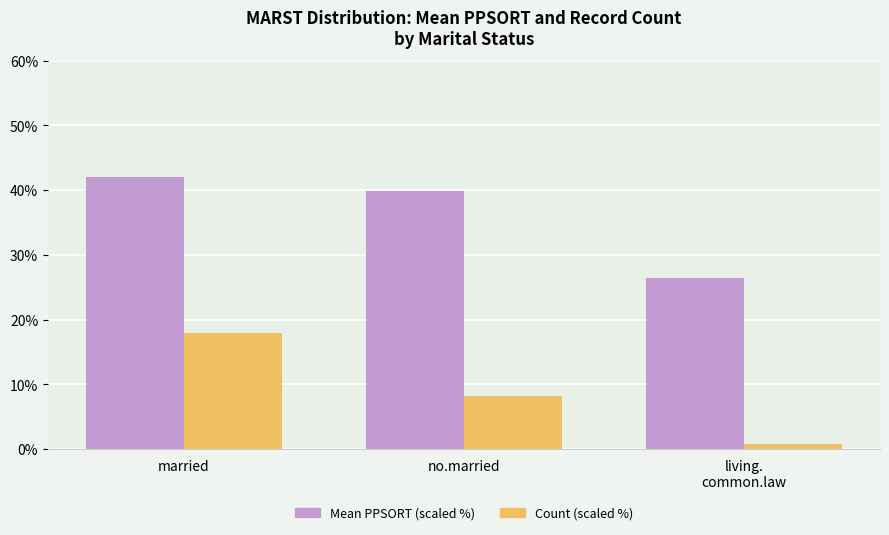

Count the number of data series in this chart.

2